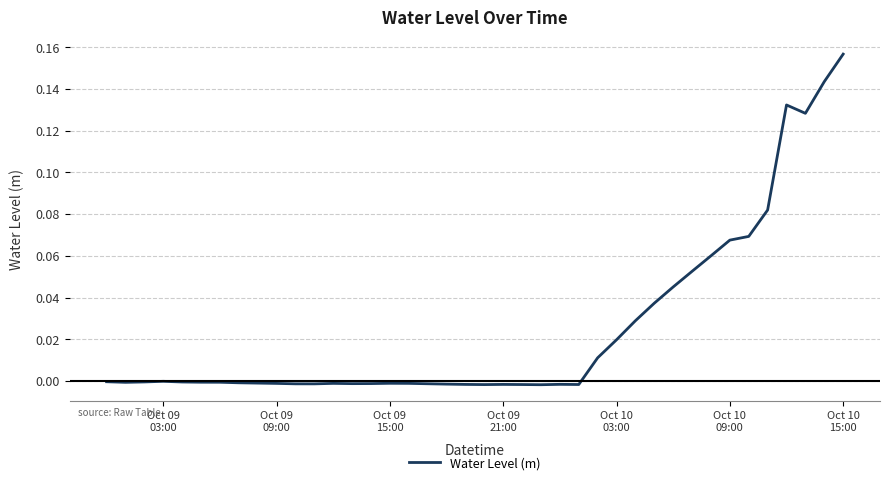

Is this an area chart (filled region under the line)?

No